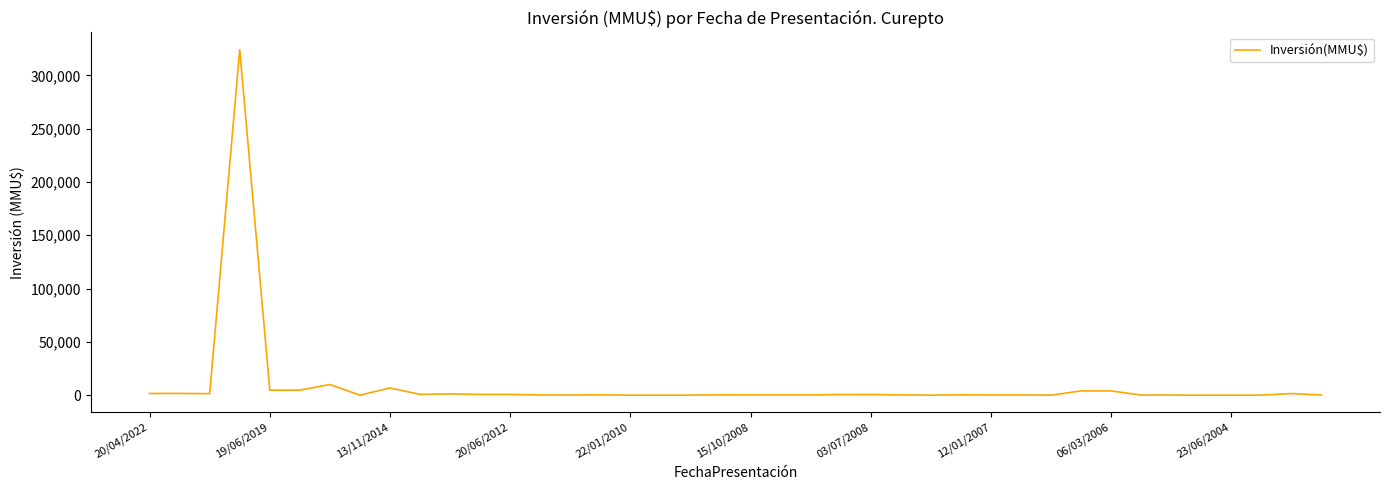

What is the greatest value displayed?

324020